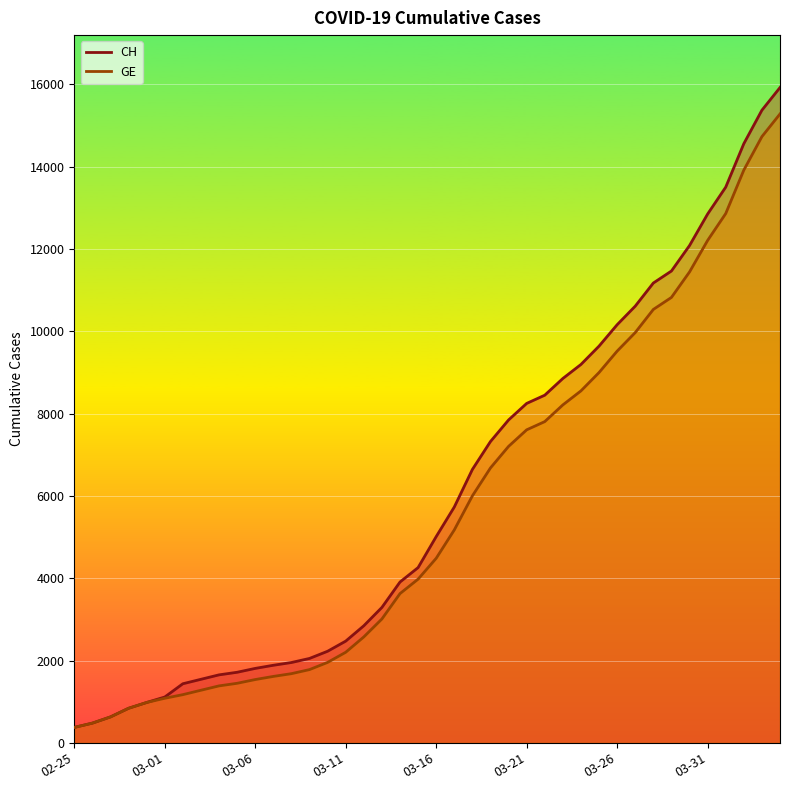

Is the value of CH at 2020-03-26 greater than the value of GE at 2020-03-07?

Yes